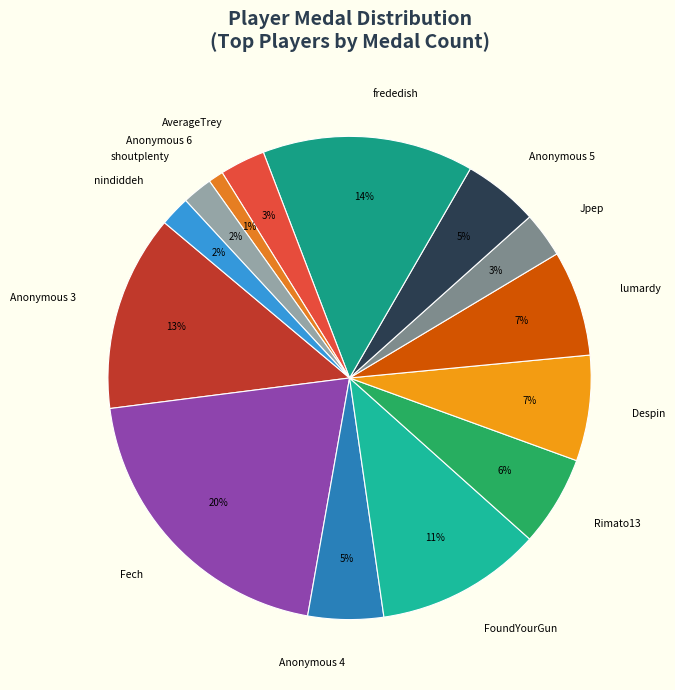

Do nindiddeh and Anonymous 5 together represent more than half of the pie?

No